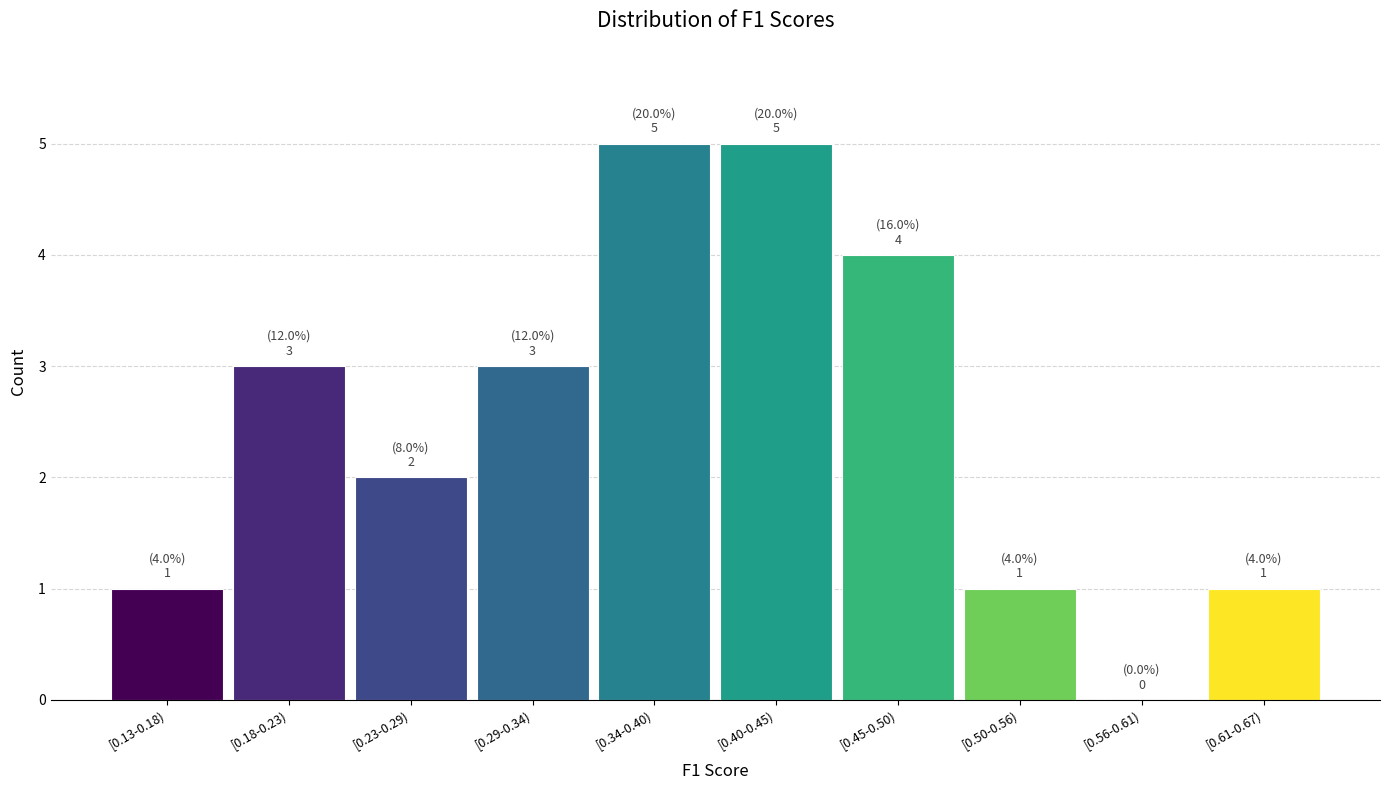

Reading left to right, list all the values displayed in this chart.

[0.13-0.18)=1	[0.18-0.23)=3	[0.23-0.29)=2	[0.29-0.34)=3	[0.34-0.40)=5	[0.40-0.45)=5	[0.45-0.50)=4	[0.50-0.56)=1	[0.56-0.61)=0	[0.61-0.67)=1